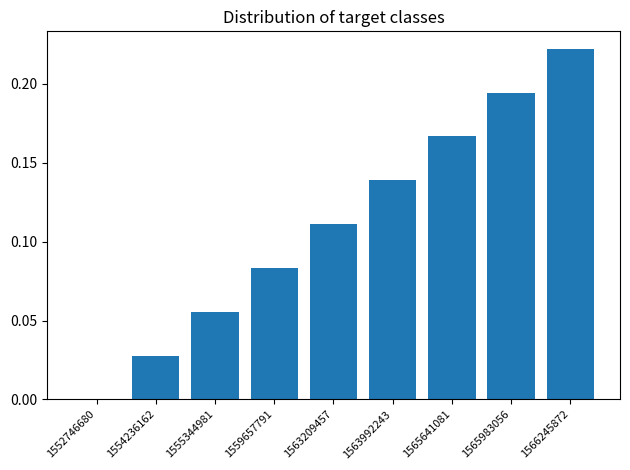

What is the sum of all values?

1.0